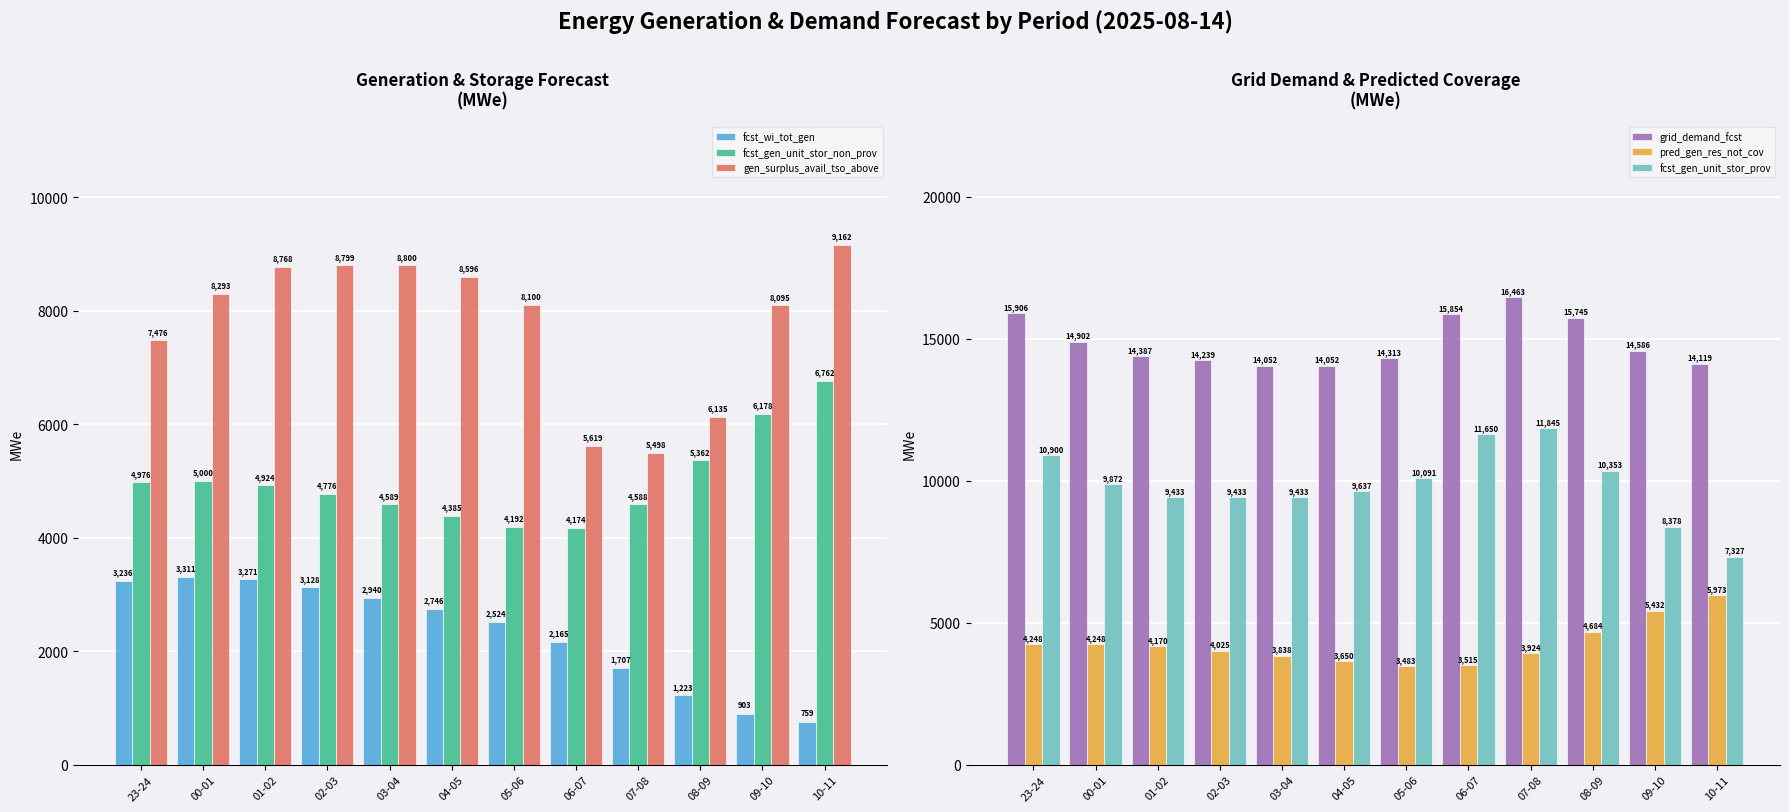

List the labels in order of fcst_gen_unit_stor_prov value, largest first.

07-08, 06-07, 23-24, 08-09, 05-06, 00-01, 04-05, 01-02, 02-03, 03-04, 09-10, 10-11